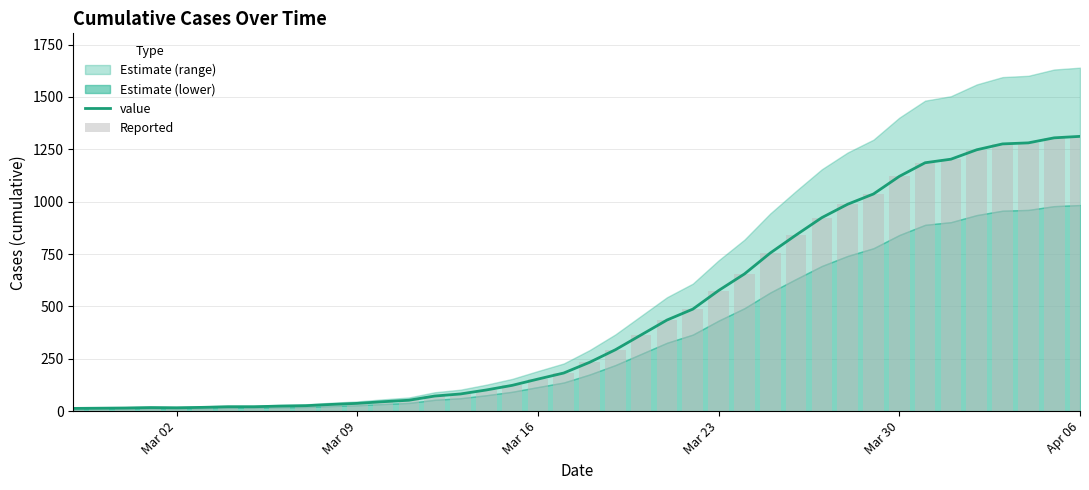

What is the highest value of the value series?

1312